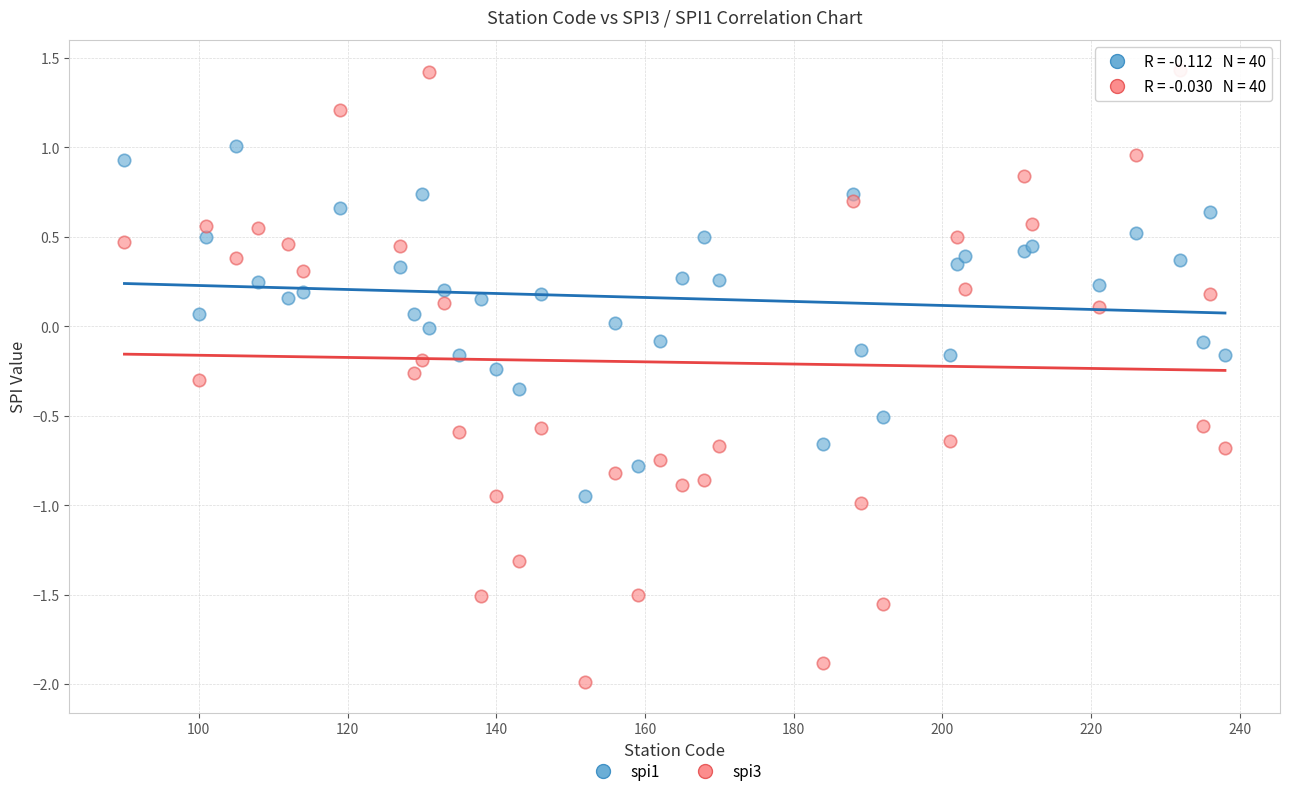

Which series has the widest spread of Y values?

spi3